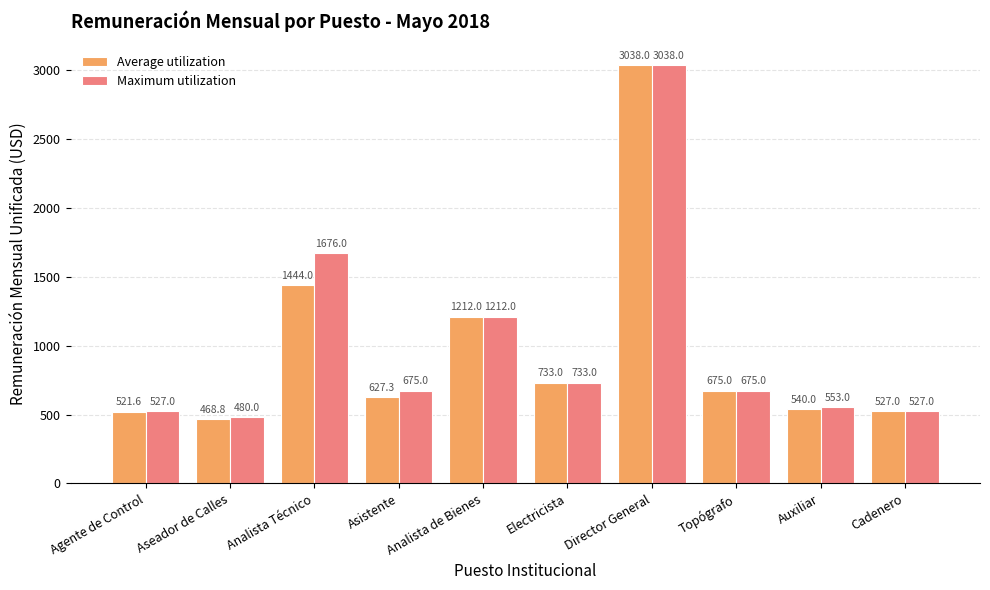

Rank the series by their average value, from highest to lowest.

Maximum utilization, Average utilization